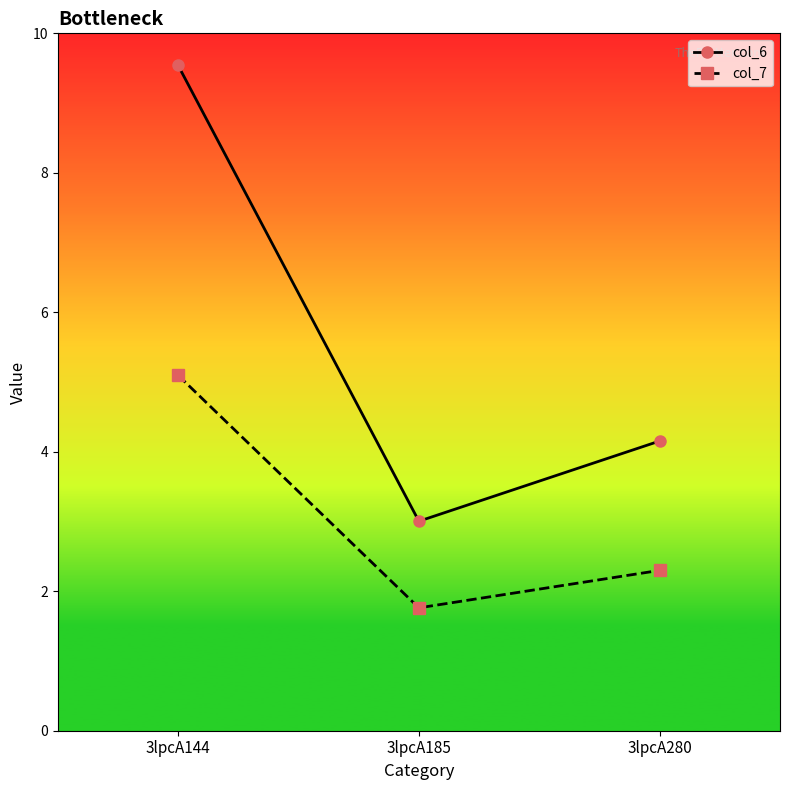

What is the value of the col_7 point at the 2nd from the left?

1.8